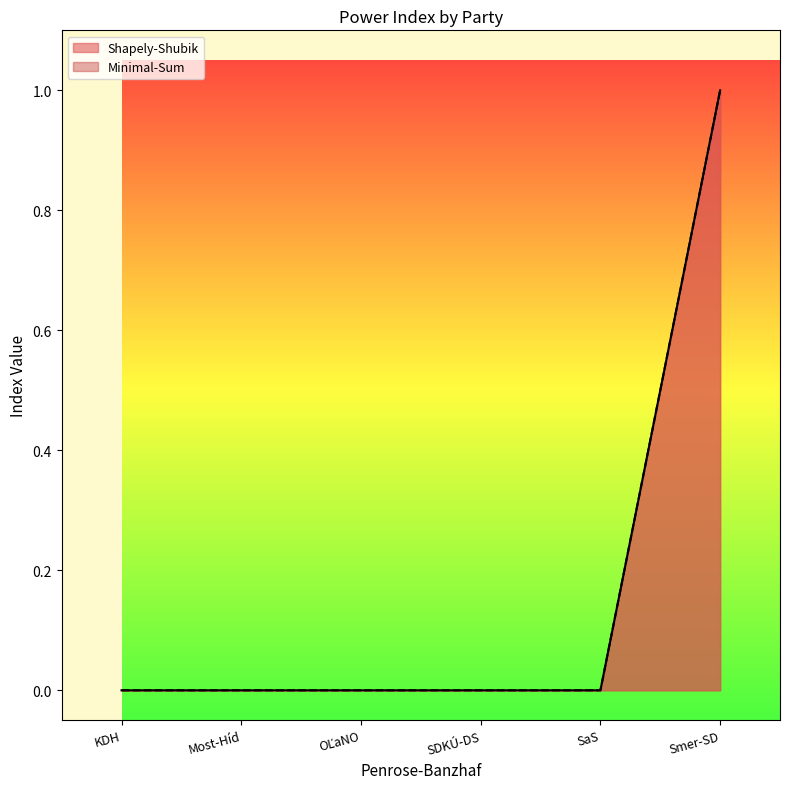

True or false: Shapely-Shubik and Minimal-Sum intersect in this chart.

False